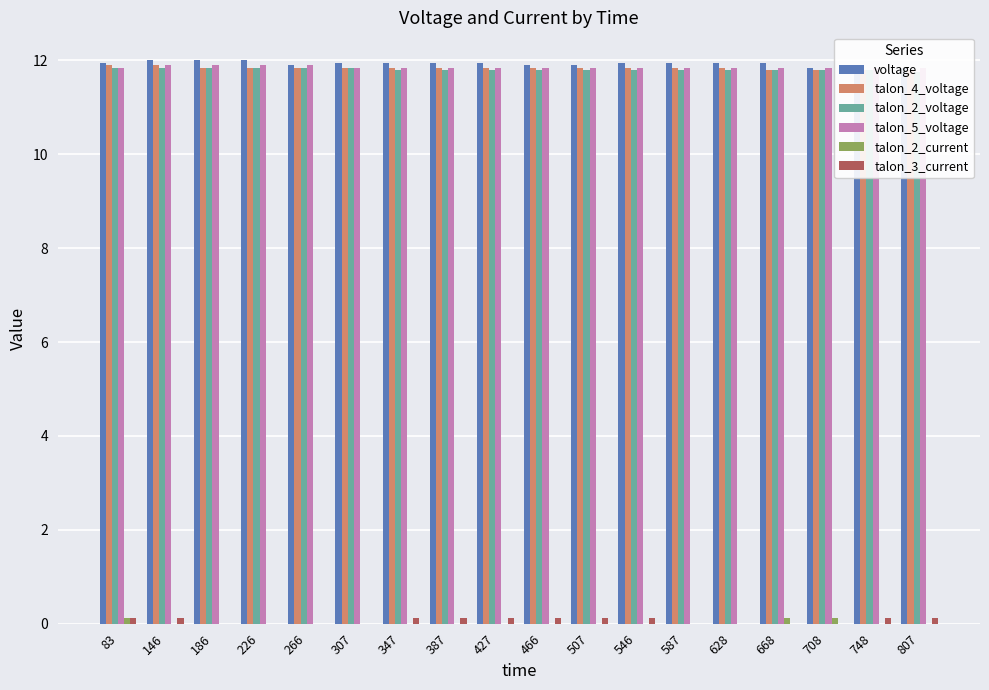

Reading left to right, list all the values displayed in this chart.

voltage: 11.9	12.0	12.0	12.0	11.9	11.9	11.9	11.9	11.9	11.9	11.9	11.9	11.9	11.9	11.9	11.8	11.8	11.8
talon_4_voltage: 11.9	11.9	11.8	11.8	11.8	11.8	11.8	11.8	11.8	11.8	11.8	11.8	11.8	11.8	11.8	11.8	11.8	11.8
talon_2_voltage: 11.8	11.8	11.8	11.8	11.8	11.8	11.8	11.8	11.8	11.8	11.8	11.8	11.8	11.8	11.8	11.8	11.8	11.8
talon_5_voltage: 11.8	11.9	11.9	11.9	11.9	11.8	11.8	11.8	11.8	11.8	11.8	11.8	11.8	11.8	11.8	11.8	11.8	11.8
talon_2_current: 0.1	0.0	0.0	0.0	0.0	0.0	0.0	0.0	0.0	0.0	0.0	0.0	0.0	0.0	0.1	0.1	0.0	0.0
talon_3_current: 0.1	0.1	0.0	0.0	0.0	0.0	0.1	0.1	0.1	0.1	0.1	0.1	0.0	0.0	0.0	0.0	0.1	0.1